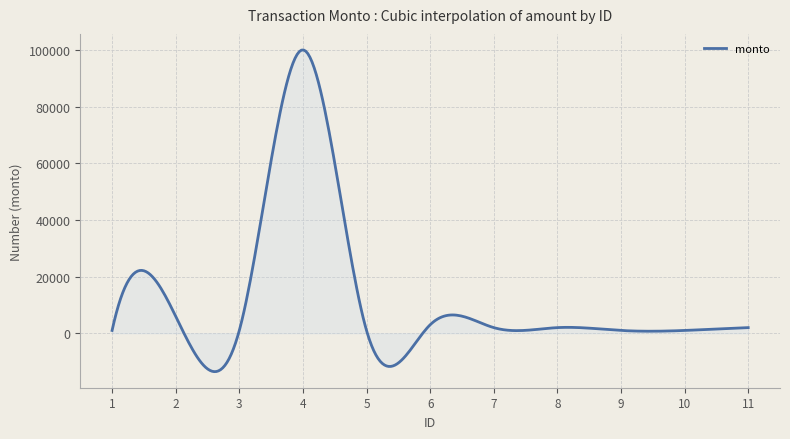

What is the difference between the maximum and minimum values?

113501.4